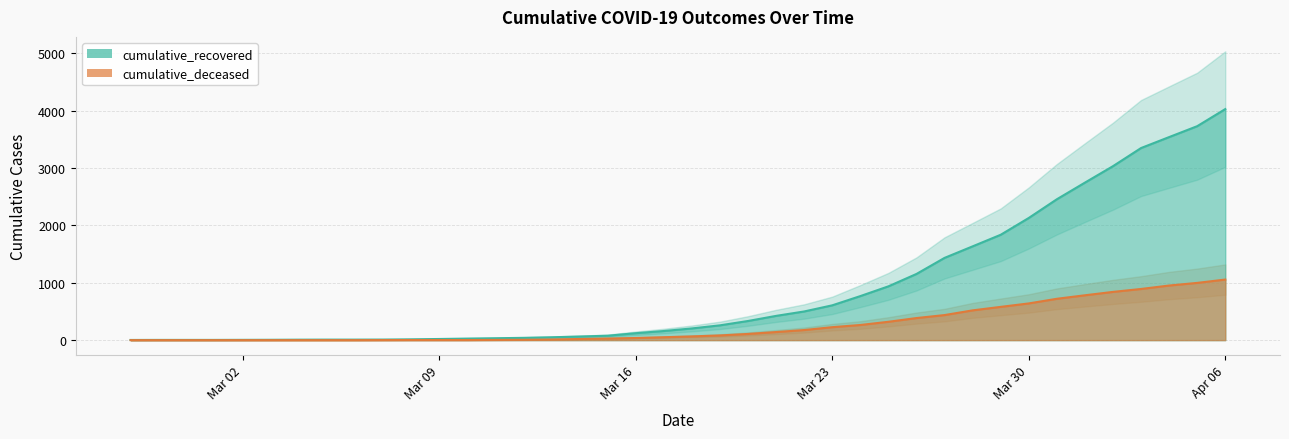

What is the total value across all series at 2020-03-19?

340